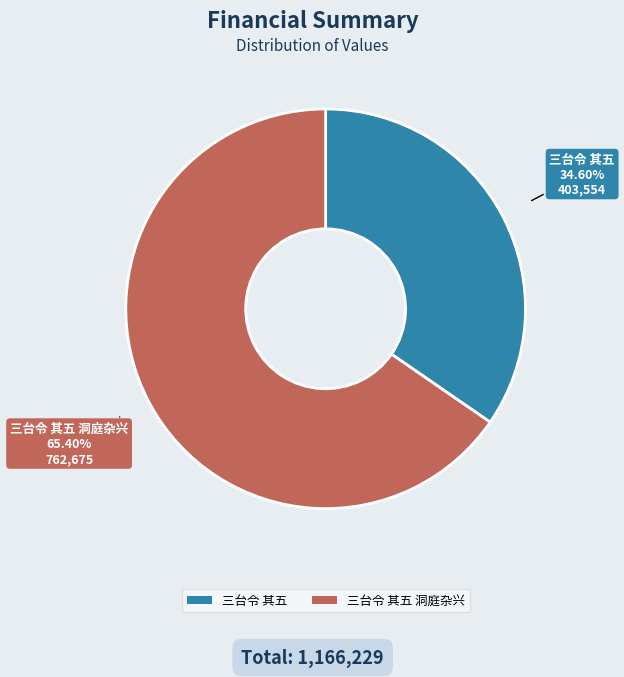

Does any single category account for the majority?

Yes